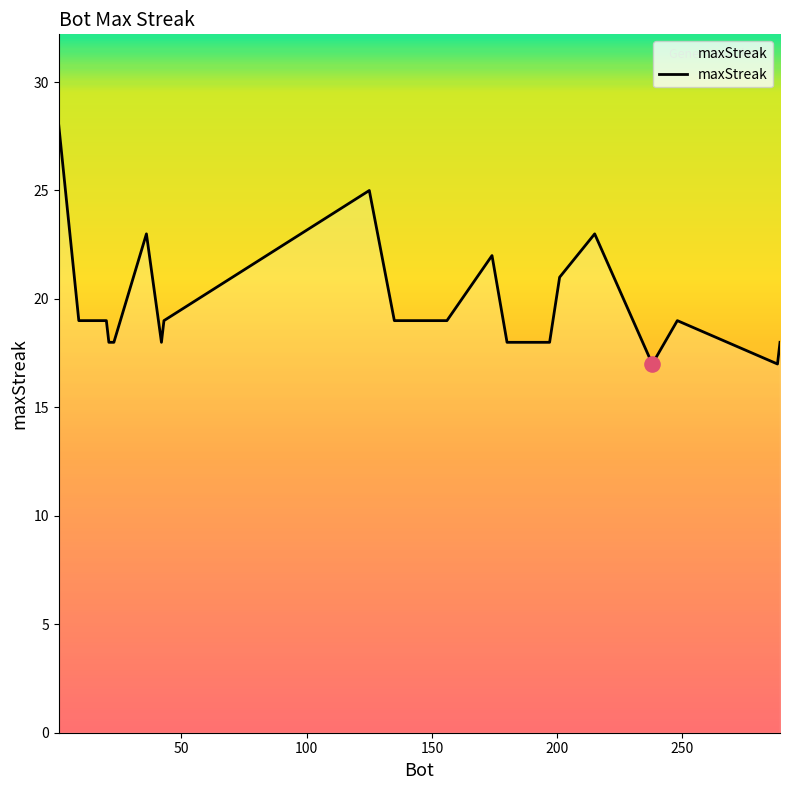

What is the difference between the maximum and minimum values?

11